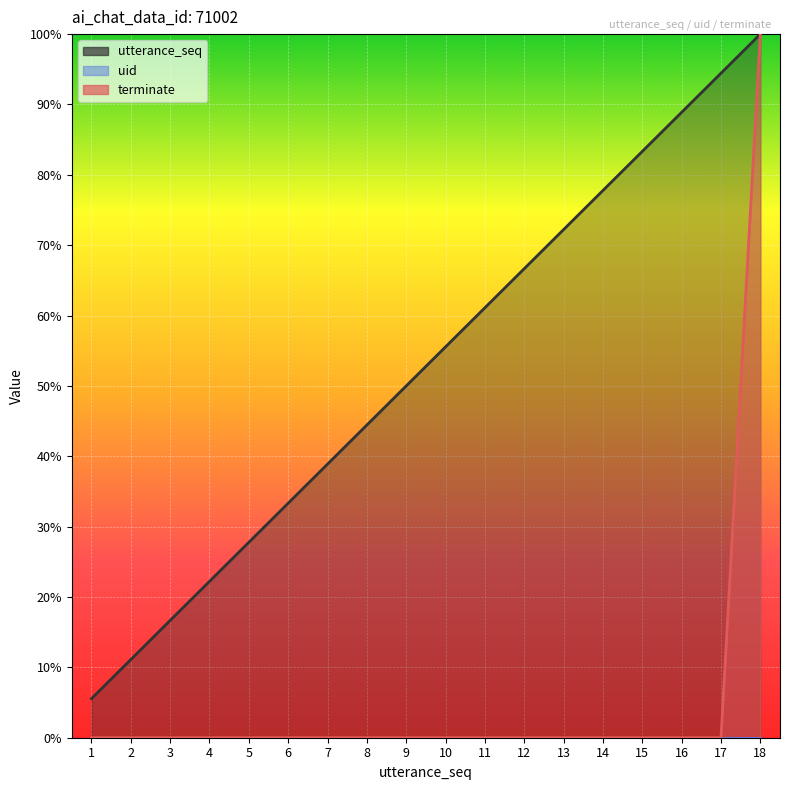

At how many categories does at least one series exceed 6?

17